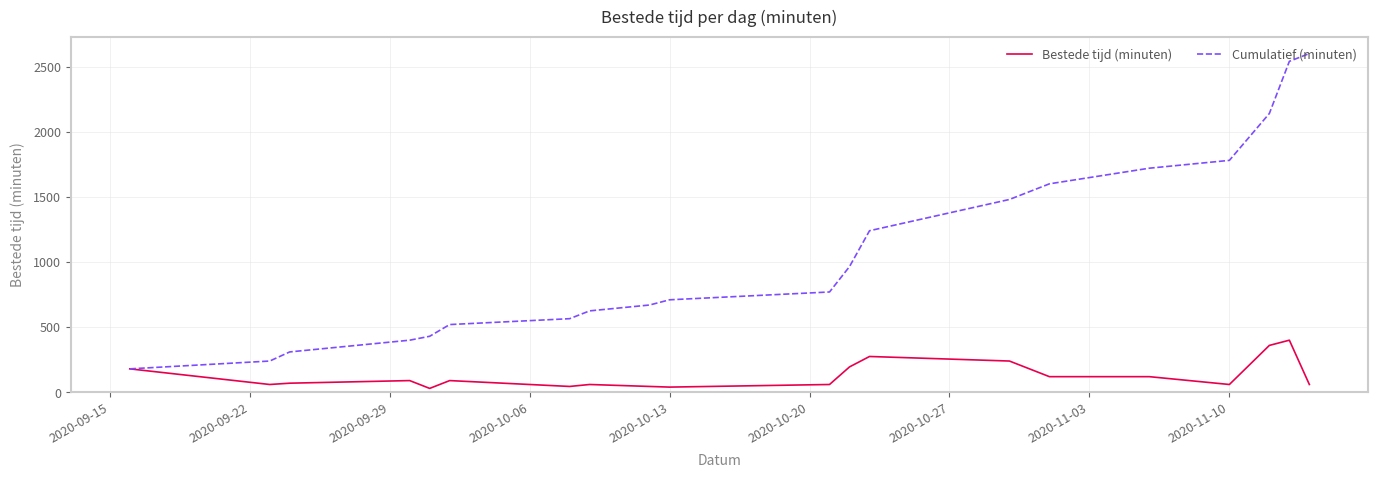

True or false: Bestede tijd (minuten) has more than 1 points higher than both neighbors.

True